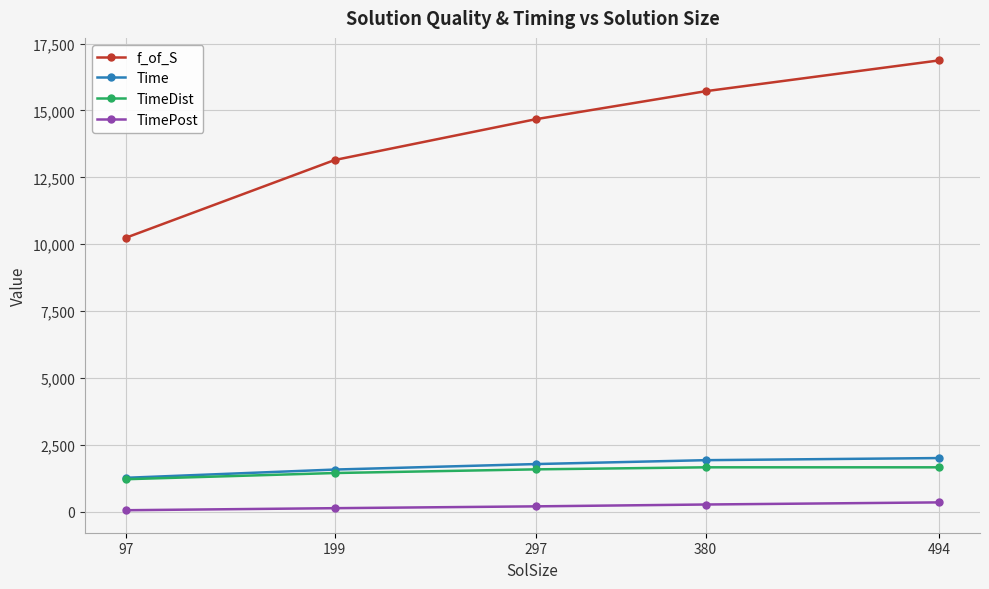

What is the maximum value for TimePost?

346.4